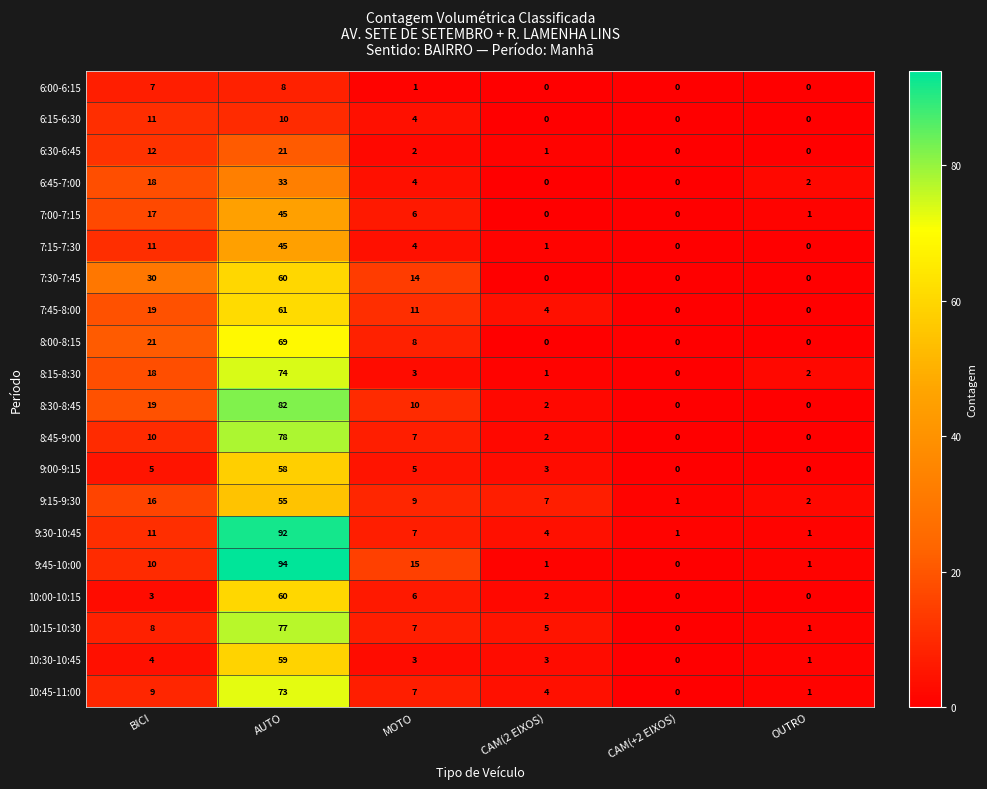

The 6:30-6:45 series shows 12 at BICI. True or false?

True